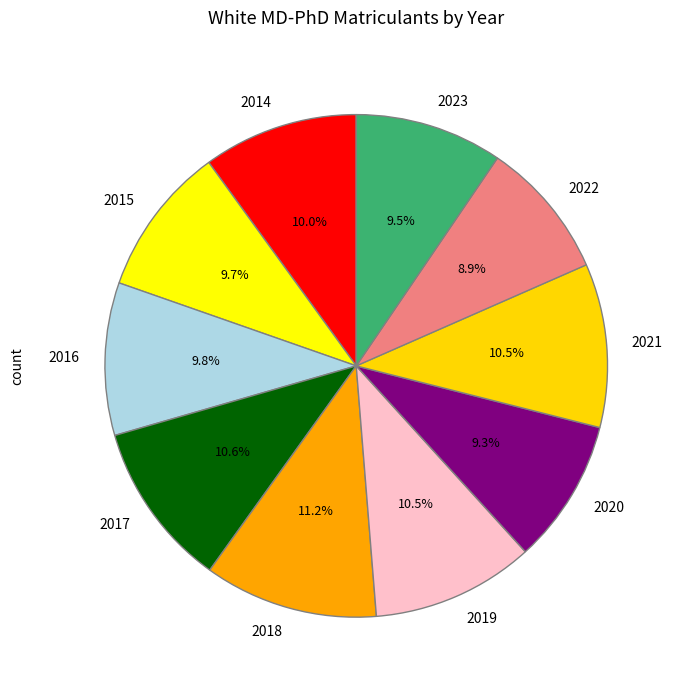

Is it true that 2018 is 11% of the pie?

True